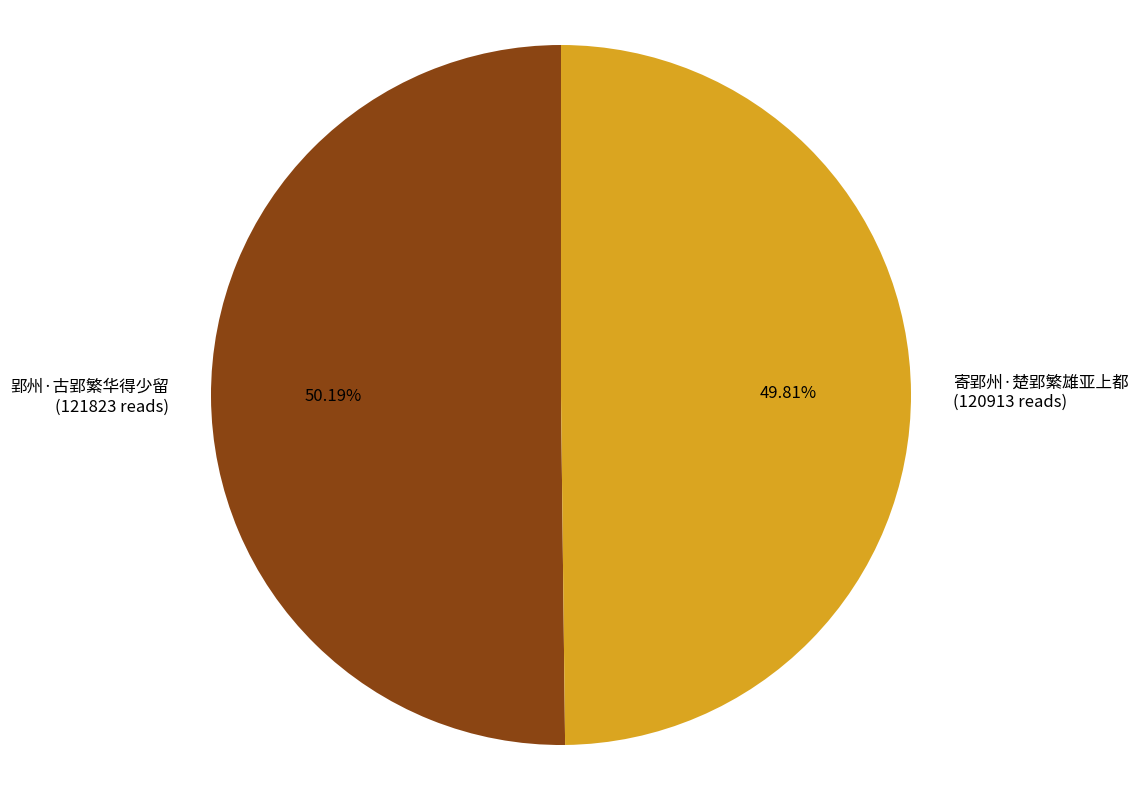

Is there any slice that represents more than half of the pie?

Yes